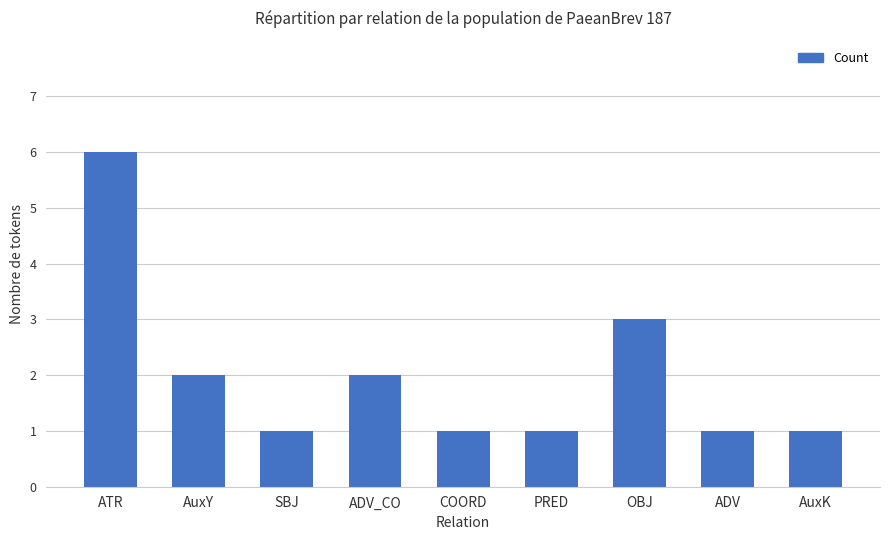

Reading right to left, what are all the values shown in this chart?

1	1	3	1	1	2	1	2	6